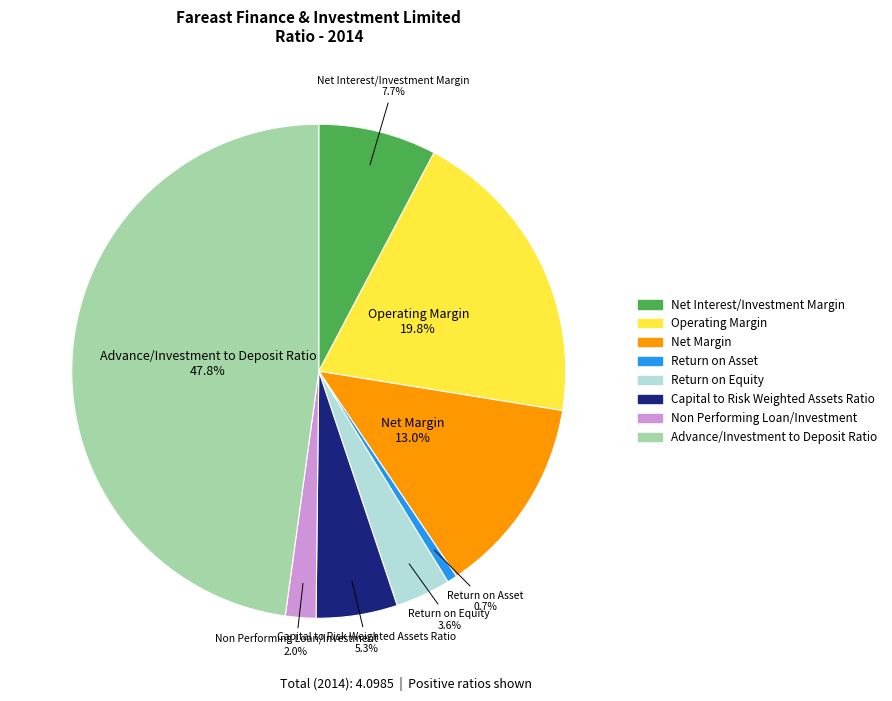

The Net Margin slice represents 1% of the pie. True or false?

False